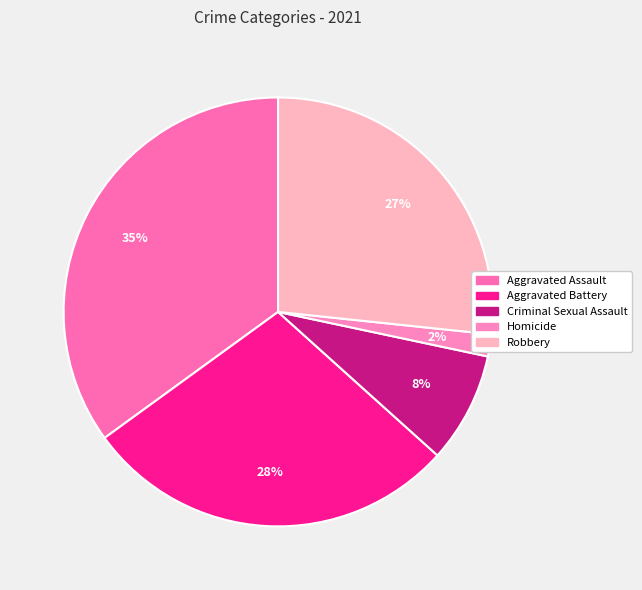

Is the sum of Robbery and Aggravated Assault greater than half?

Yes